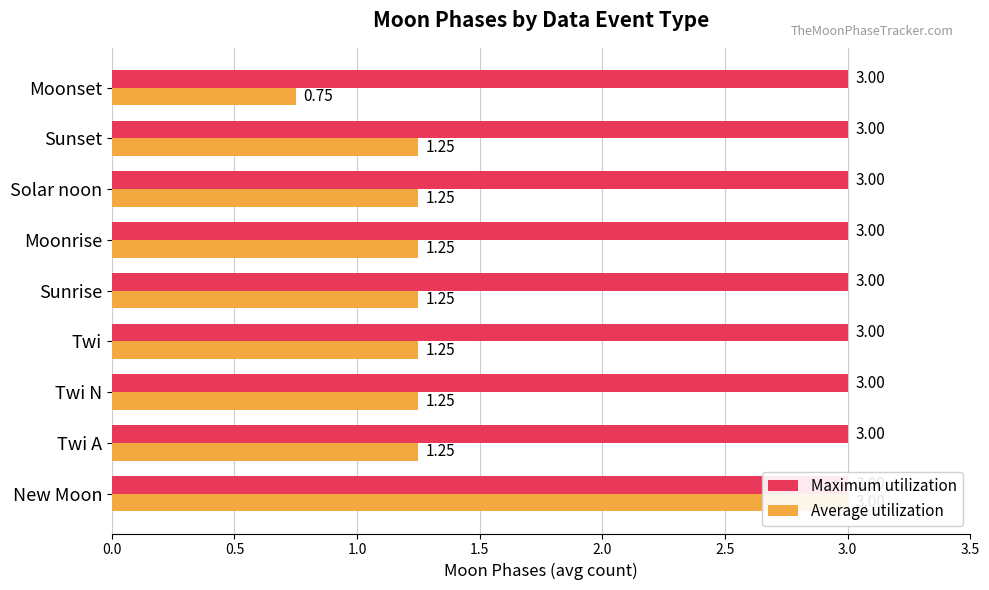

Reading left to right, list all the values displayed in this chart.

Maximum utilization: 0.3	0.3	0.3	0.3	0.3	0.3	0.3	0.3	0.3
Average utilization: 3.0	1.2	1.2	1.2	1.2	1.2	1.2	1.2	0.8